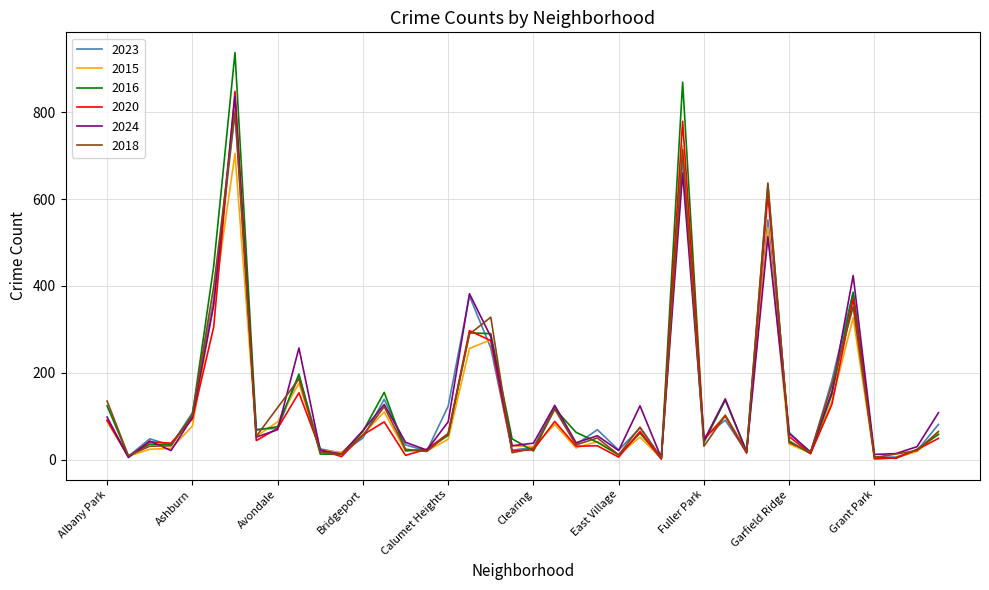

What is the difference between the second highest and second lowest values in the 2020 series?

777